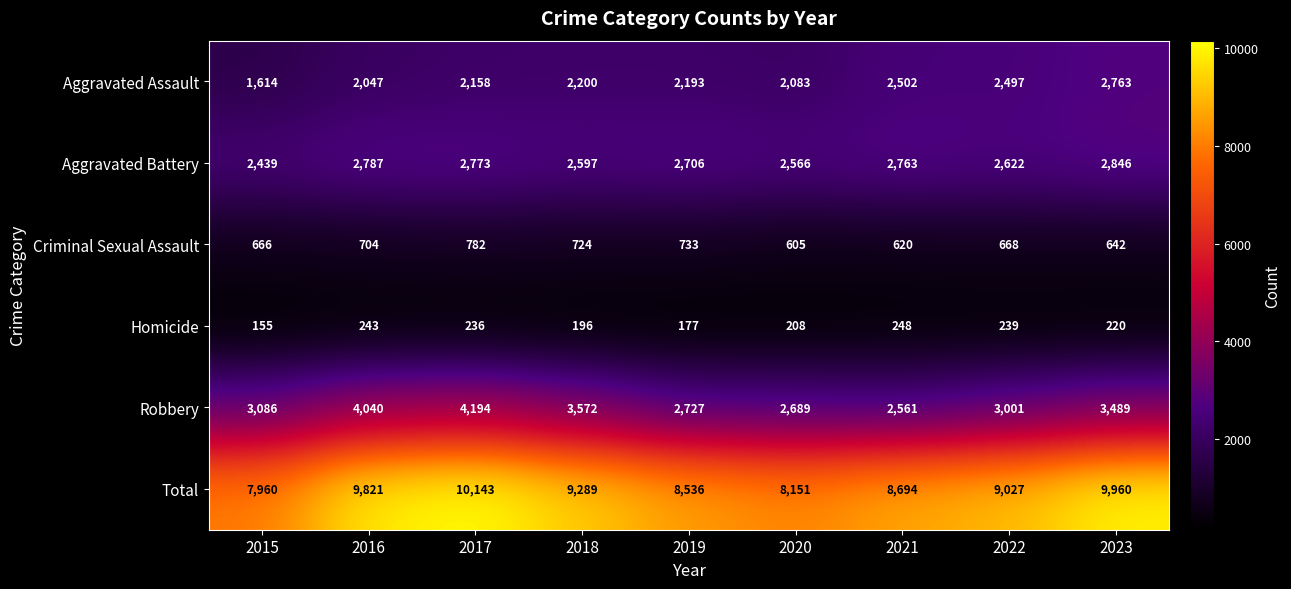

Which series has the largest range (max minus min)?

Total